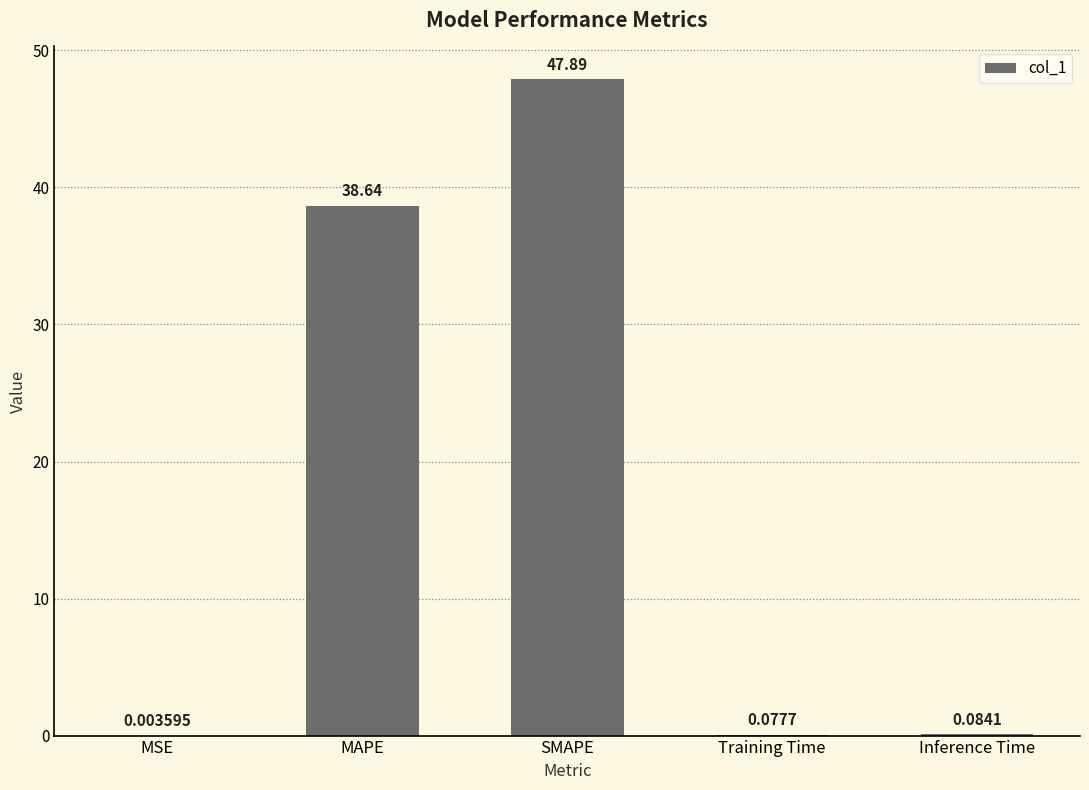

The chart shows a value of 11.5 at MAPE. True or false?

False